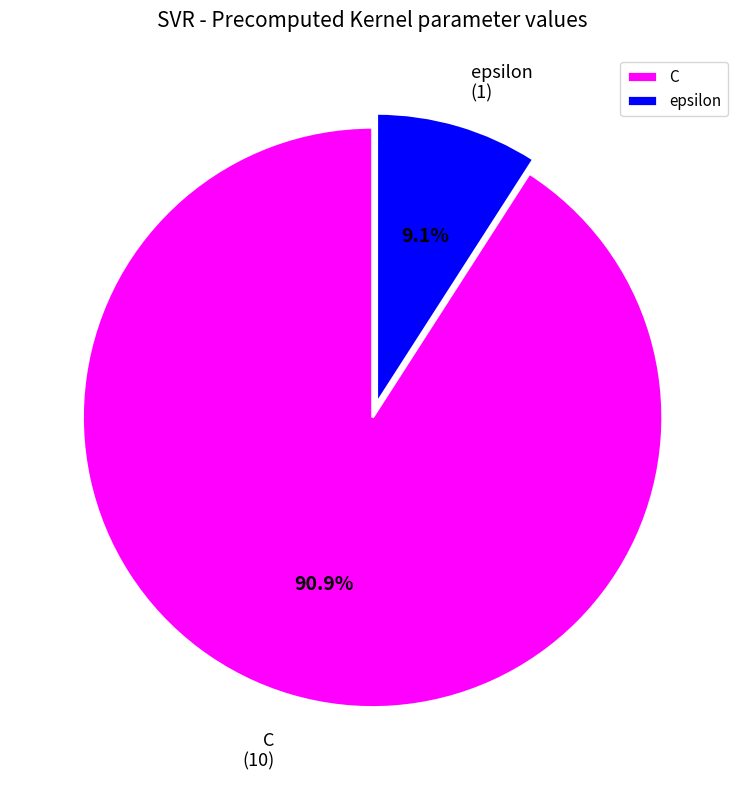

Between C and epsilon, which is larger?

C